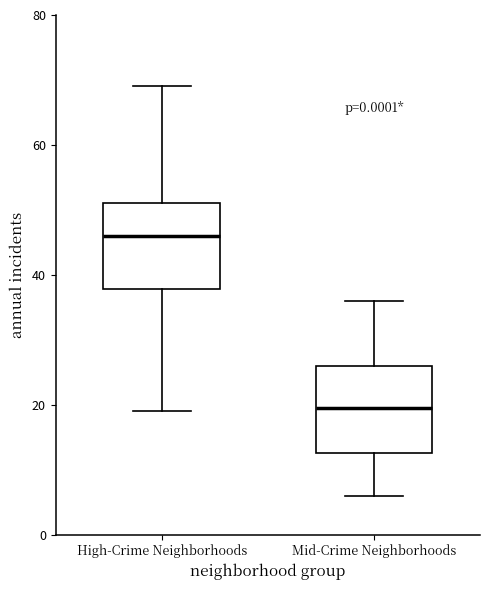

Reading left to right, transcribe this box plot: for each box, give where its median line is, the range the box spans, and where its two whiskers end, as read against the y-axis. The values are not printed on the chart, so give them approximately, as read against the axis.

High-Crime Neighborhoods: median 46, box 38 to 52, whiskers 20 to 70
Mid-Crime Neighborhoods: median 20, box 12 to 26, whiskers 6 to 36